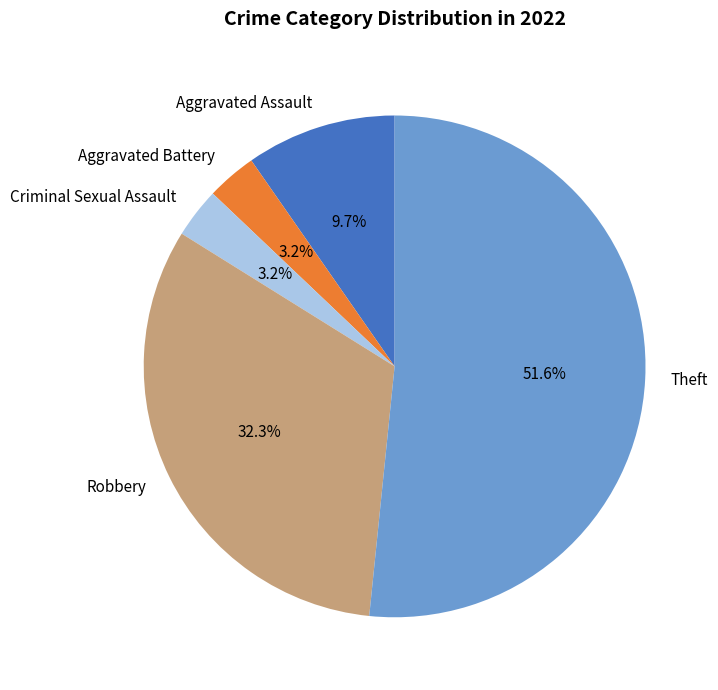

Which slice is the largest?

Theft